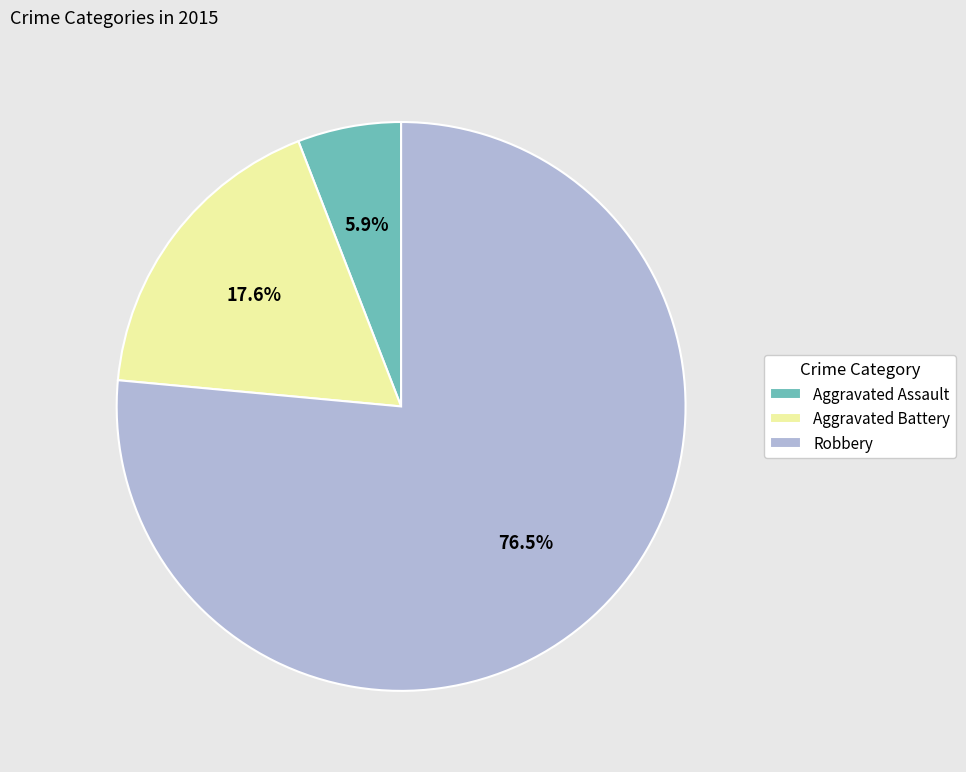

How many segments does this pie chart have?

3